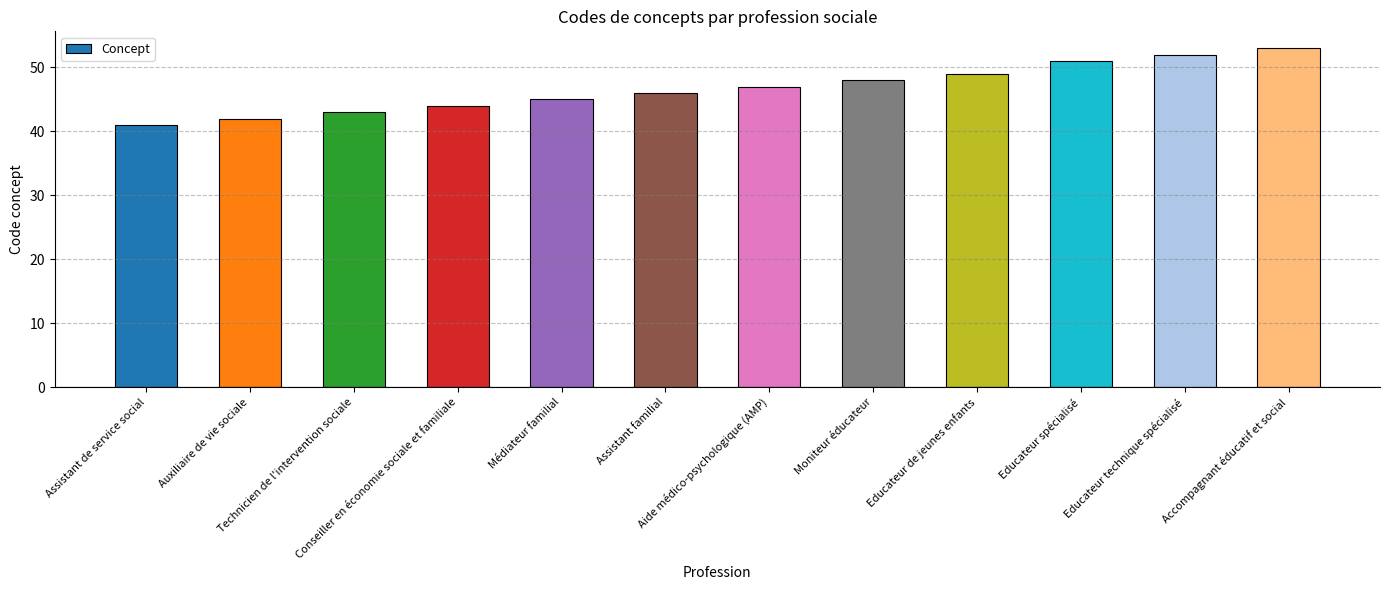

True or false: the data shows 21 at Accompagnant éducatif et social.

False